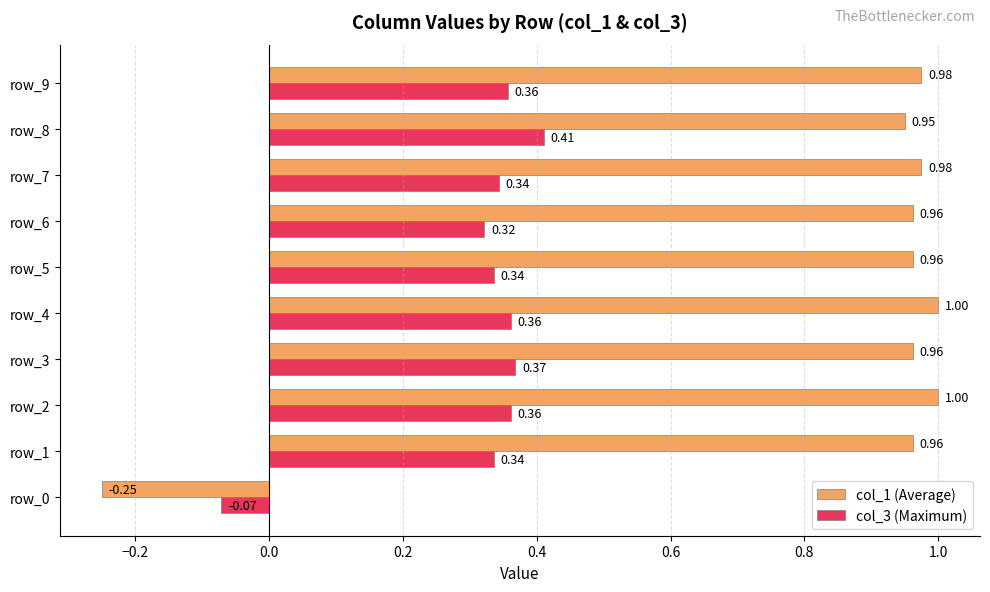

At row_9, list the series in order from smallest to largest.

col_3 (Maximum), col_1 (Average)